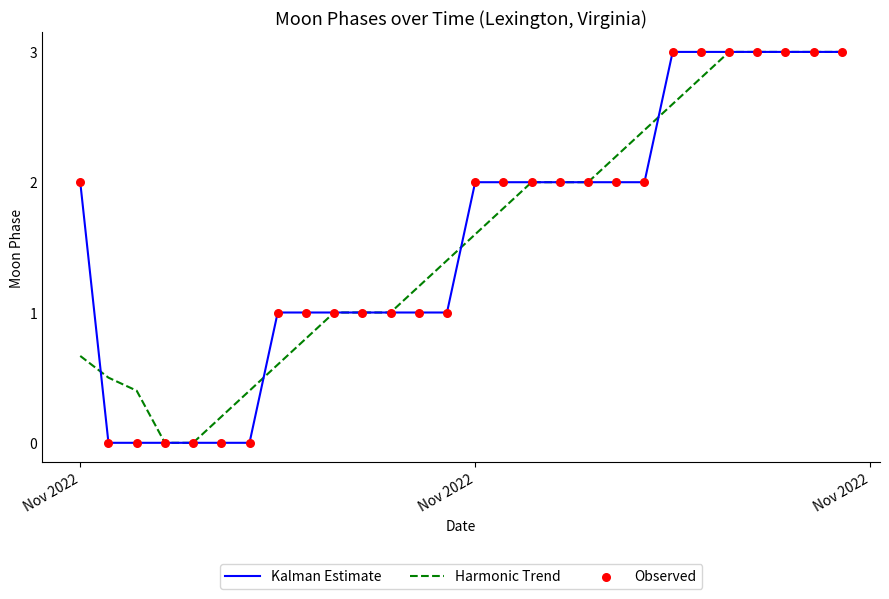

What is the highest value of the Harmonic Trend series?

3.0